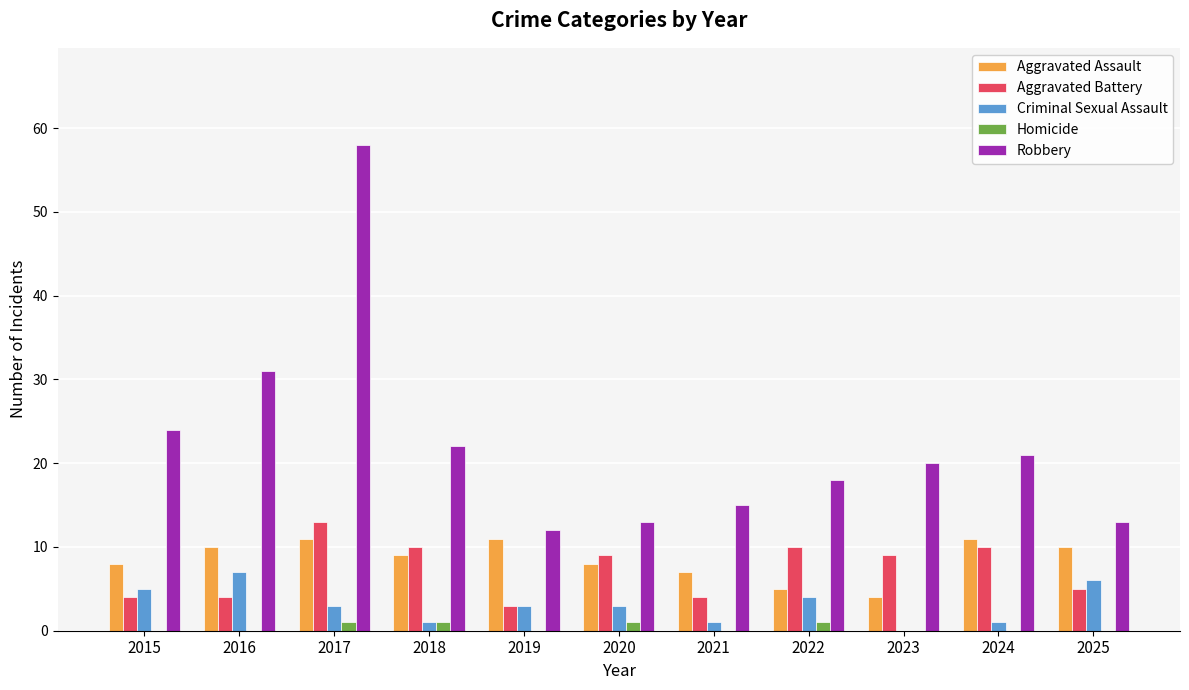

Between 2023 and 2024, which series saw the biggest shift?

Aggravated Assault